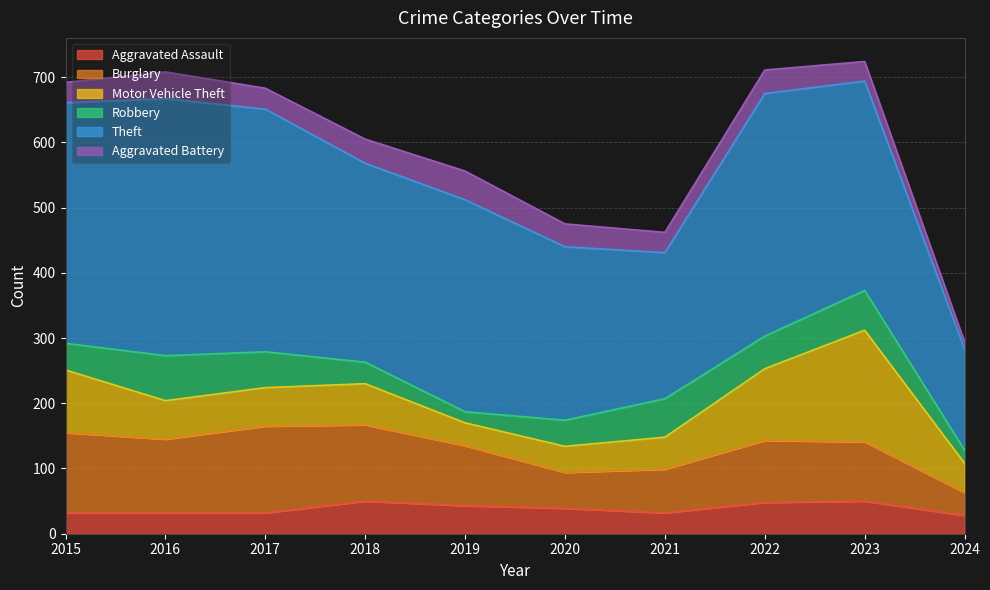

What is the difference between the second highest and second lowest values in the Burglary series?

68